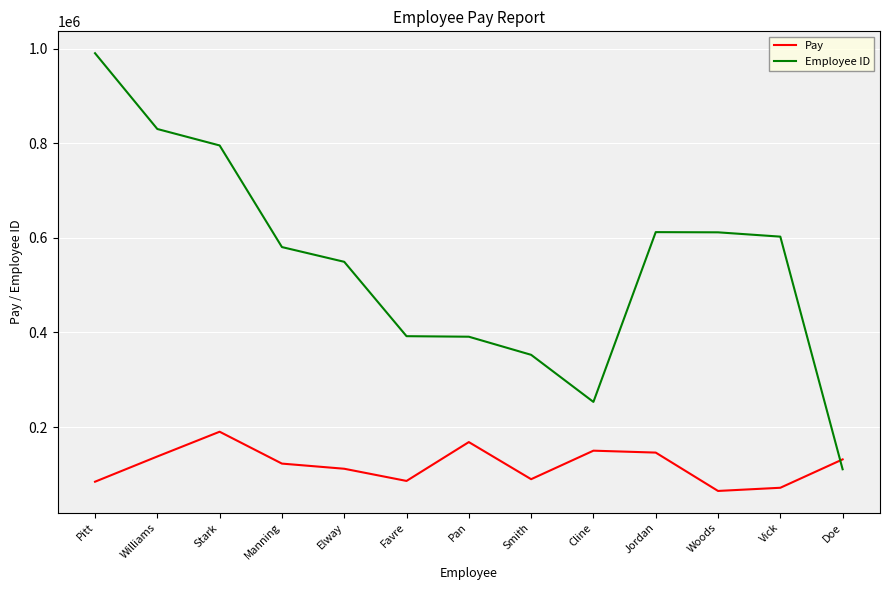

After their last crossing, which series has the higher values: Employee ID or Pay?

Pay